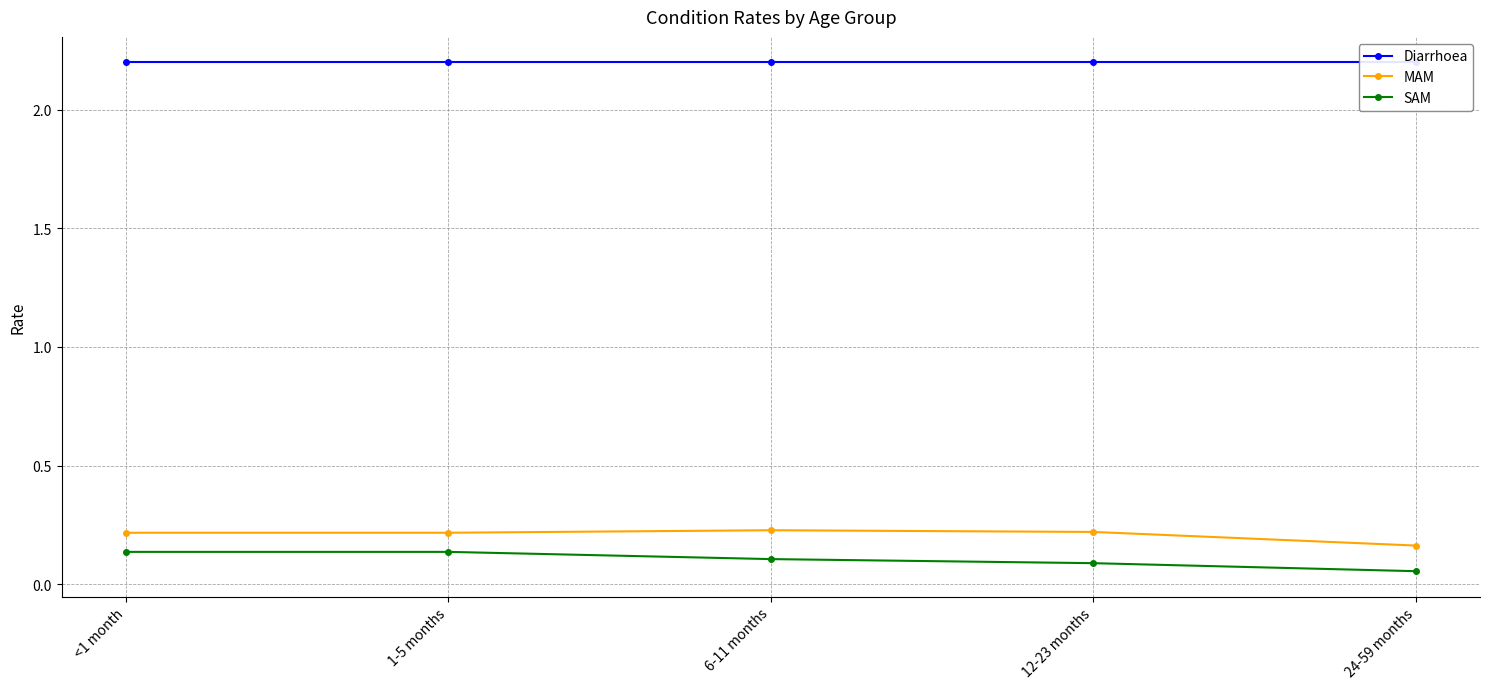

Reading left to right, what are all the values shown in this chart?

Diarrhoea: <1 month=2.2	1-5 months=2.2	6-11 months=2.2	12-23 months=2.2	24-59 months=2.2
MAM: <1 month=0.2	1-5 months=0.2	6-11 months=0.2	12-23 months=0.2	24-59 months=0.2
SAM: <1 month=0.1	1-5 months=0.1	6-11 months=0.1	12-23 months=0.1	24-59 months=0.1